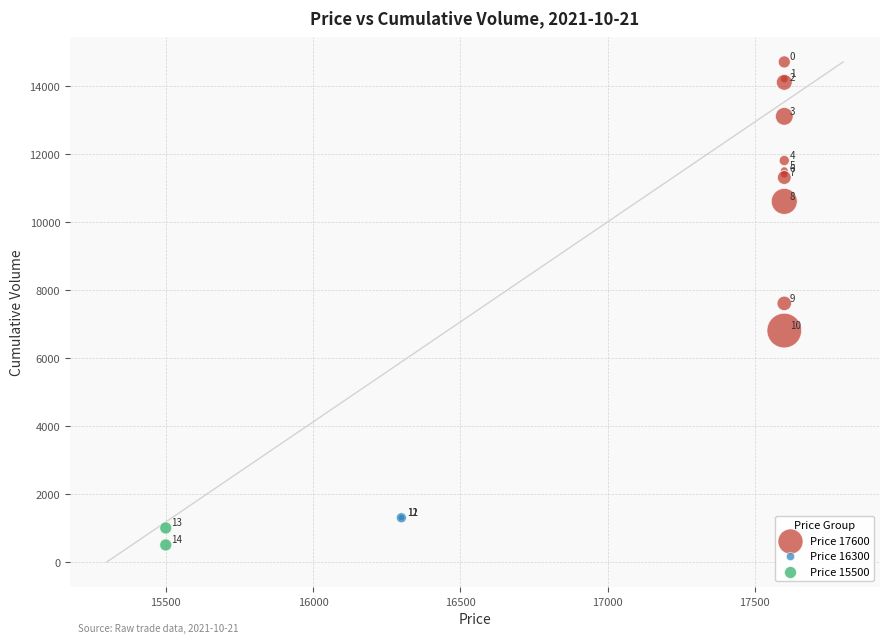

Which series reaches the maximum Y coordinate?

Price 17600